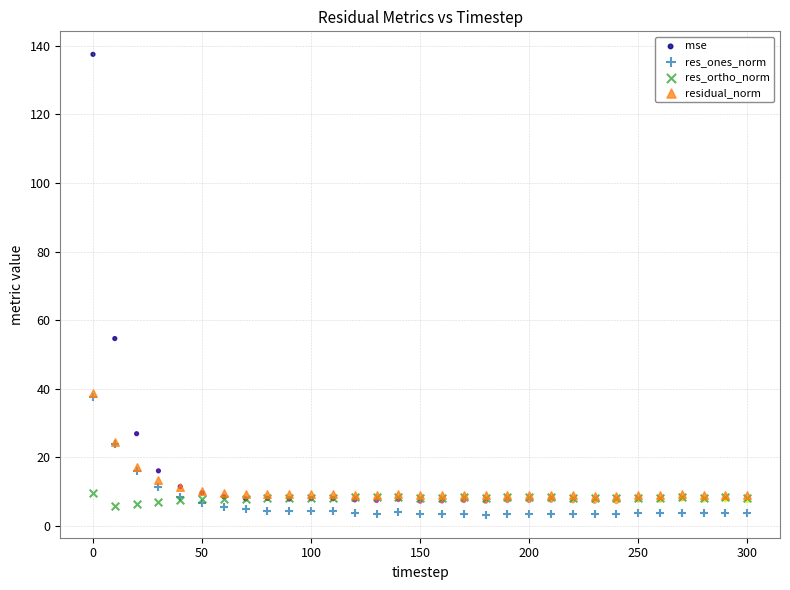

What are all the series names shown in the legend?

mse, res_ones_norm, res_ortho_norm, residual_norm